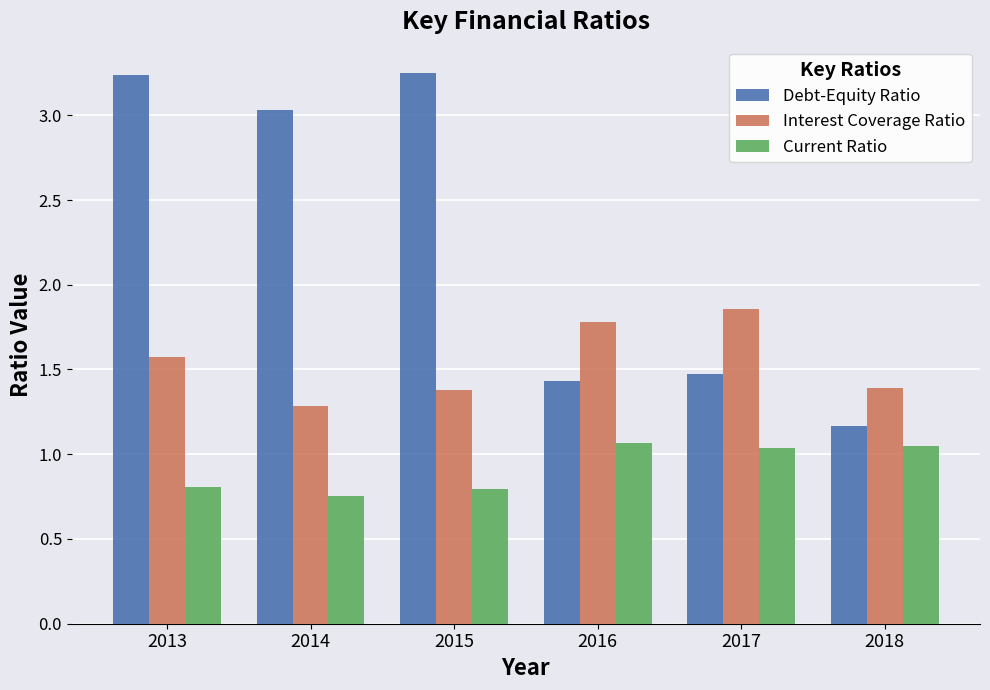

What is the value of the Current Ratio bar at the 4th from the left?

1.1